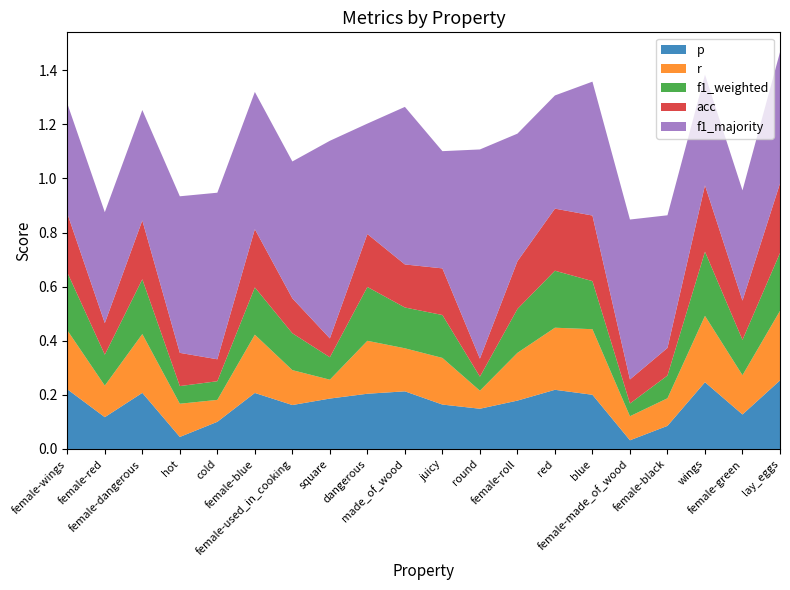

Reading right to left, extract all data points from this chart.

p: lay_eggs=0.3	female-green=0.1	wings=0.2	female-black=0.1	female-made_of_wood=0.0	blue=0.2	red=0.2	female-roll=0.2	round=0.1	juicy=0.2	made_of_wood=0.2	dangerous=0.2	square=0.2	female-used_in_cooking=0.2	female-blue=0.2	cold=0.1	hot=0.0	female-dangerous=0.2	female-red=0.1	female-wings=0.2
r: lay_eggs=0.3	female-green=0.1	wings=0.2	female-black=0.1	female-made_of_wood=0.1	blue=0.2	red=0.2	female-roll=0.2	round=0.1	juicy=0.2	made_of_wood=0.2	dangerous=0.2	square=0.1	female-used_in_cooking=0.1	female-blue=0.2	cold=0.1	hot=0.1	female-dangerous=0.2	female-red=0.1	female-wings=0.2
f1_weighted: lay_eggs=0.2	female-green=0.1	wings=0.2	female-black=0.1	female-made_of_wood=0.0	blue=0.2	red=0.2	female-roll=0.2	round=0.1	juicy=0.2	made_of_wood=0.2	dangerous=0.2	square=0.1	female-used_in_cooking=0.1	female-blue=0.2	cold=0.1	hot=0.1	female-dangerous=0.2	female-red=0.1	female-wings=0.2
acc: lay_eggs=0.3	female-green=0.1	wings=0.2	female-black=0.1	female-made_of_wood=0.1	blue=0.2	red=0.2	female-roll=0.2	round=0.1	juicy=0.2	made_of_wood=0.2	dangerous=0.2	square=0.1	female-used_in_cooking=0.1	female-blue=0.2	cold=0.1	hot=0.1	female-dangerous=0.2	female-red=0.1	female-wings=0.2
f1_majority: lay_eggs=0.5	female-green=0.4	wings=0.4	female-black=0.5	female-made_of_wood=0.6	blue=0.5	red=0.4	female-roll=0.5	round=0.8	juicy=0.4	made_of_wood=0.6	dangerous=0.4	square=0.7	female-used_in_cooking=0.5	female-blue=0.5	cold=0.6	hot=0.6	female-dangerous=0.4	female-red=0.4	female-wings=0.4